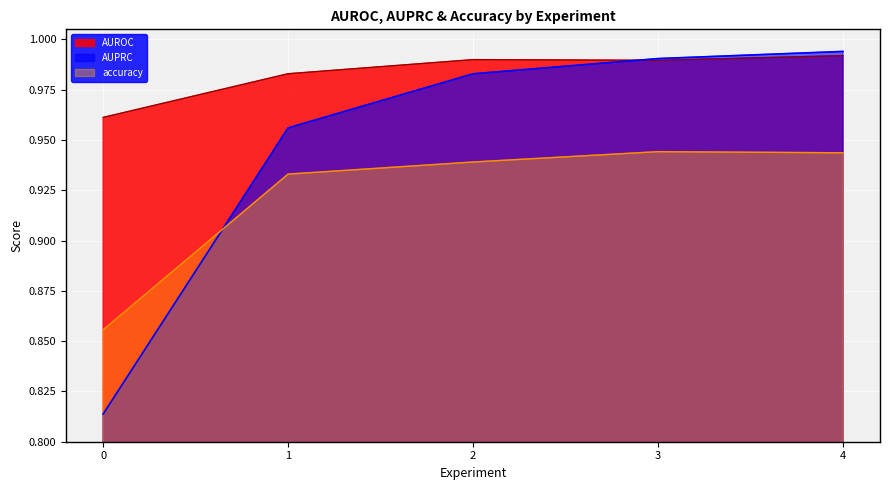

True or false: accuracy has a value of 0.9 at 0.

True